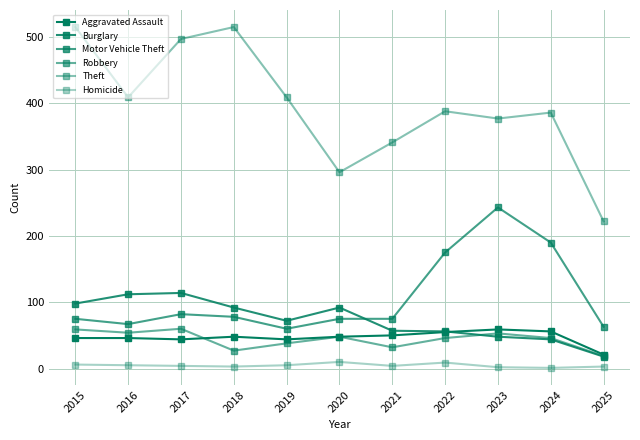

Which series has the largest total across all categories?

Theft